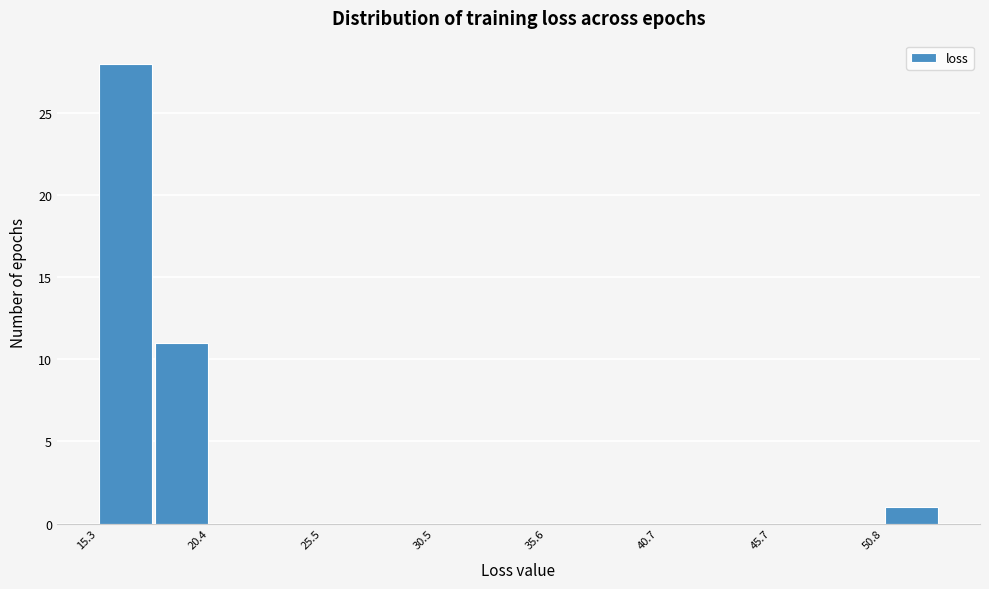

Around what value on the x-axis is the tallest bar? Give the approximate position of its centre, as read against the axis.

17